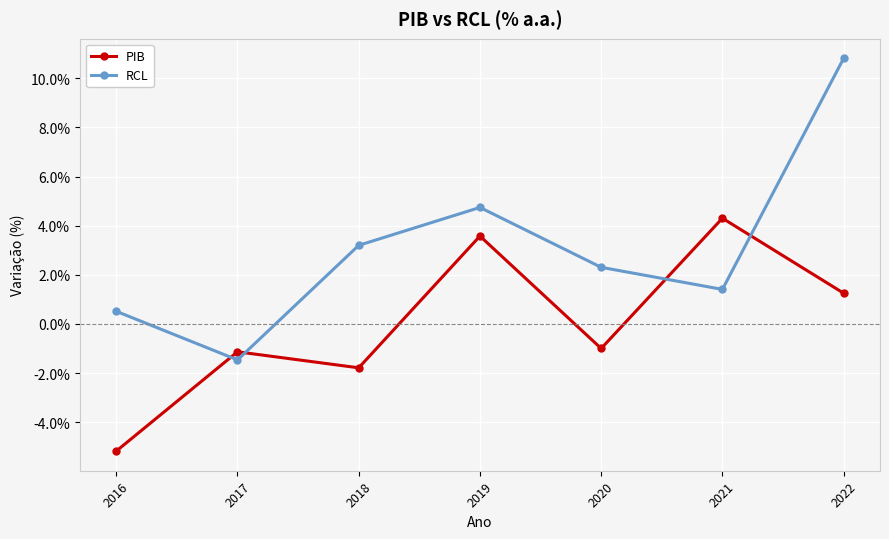

The PIB series shows -1.4 at 2016. True or false?

False